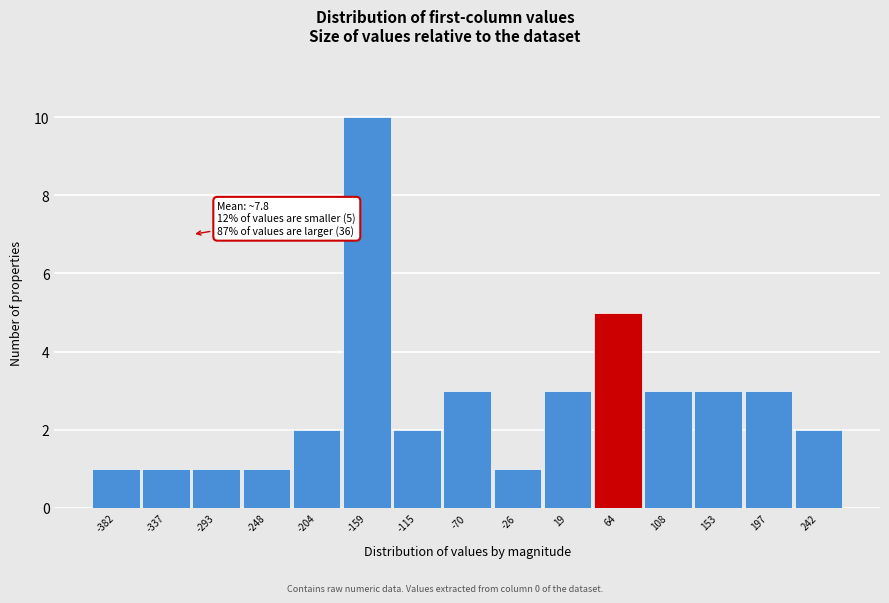

Reading right to left, transcribe all the data shown in this chart.

2	3	3	3	5	3	1	3	2	10	2	1	1	1	1